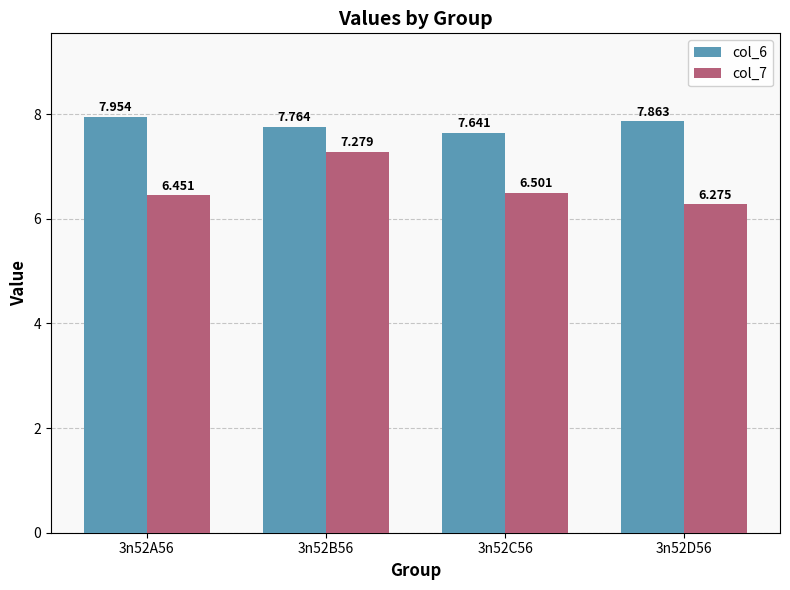

Is the value of col_7 at 3n52C56 greater than the value of col_6 at 3n52A56?

No